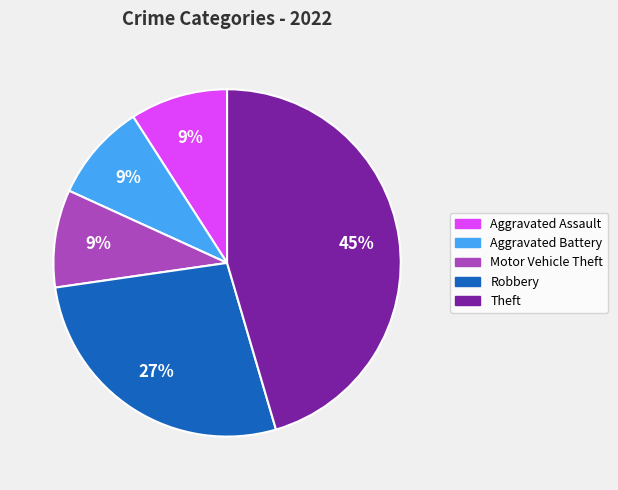

Is it true that Motor Vehicle Theft is 9% of the pie?

True